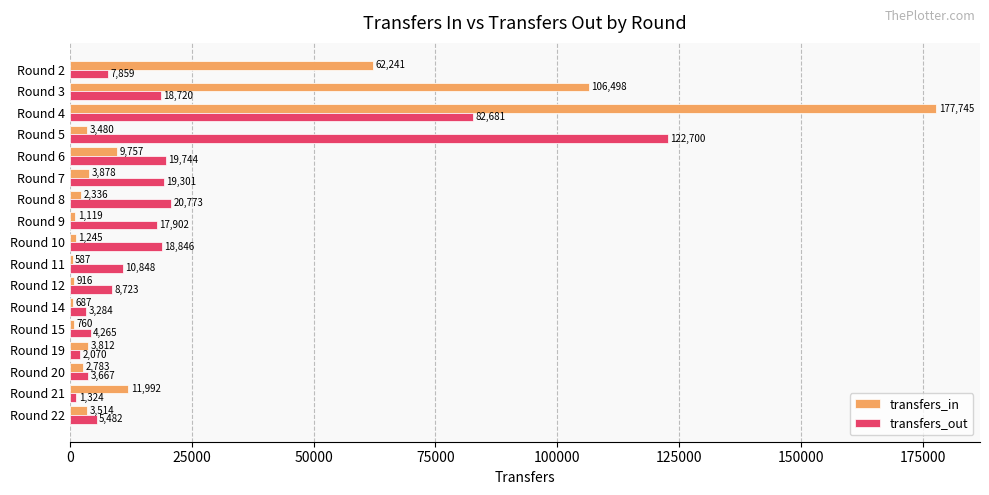

List the series in order of their peak value, highest first.

transfers_in, transfers_out